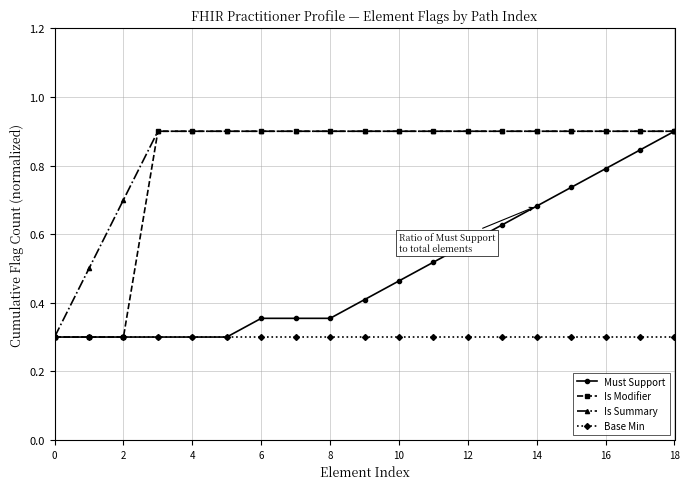

At how many categories does at least one series exceed 0?

19